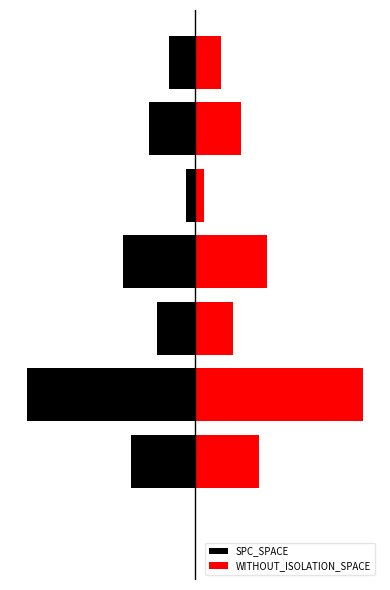

How many data points in WITHOUT_ISOLATION_SPACE are less than 205?

4